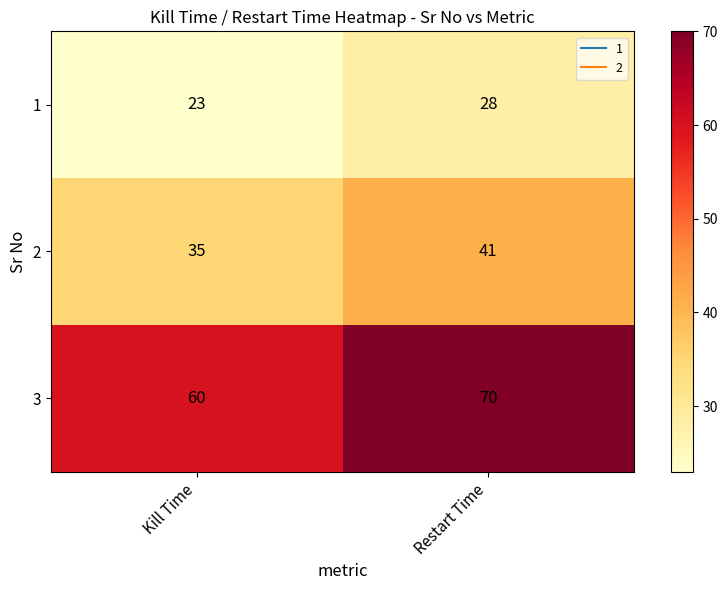

List the series in order of their overall mean, highest first.

3, 2, 1